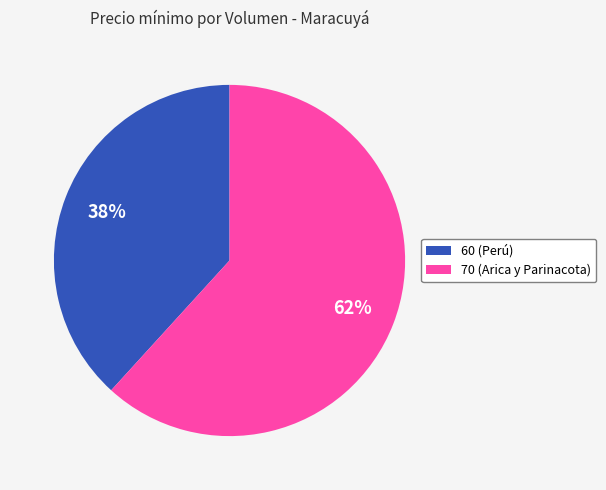

Approximately how many times larger is the value at 60 (Perú) compared to 70 (Arica y Parinacota)?

0.6